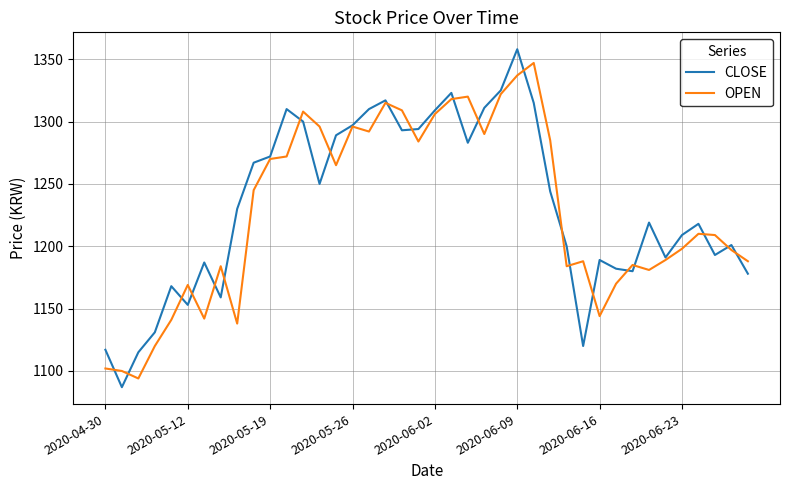

What is the highest value of the CLOSE series?

1358